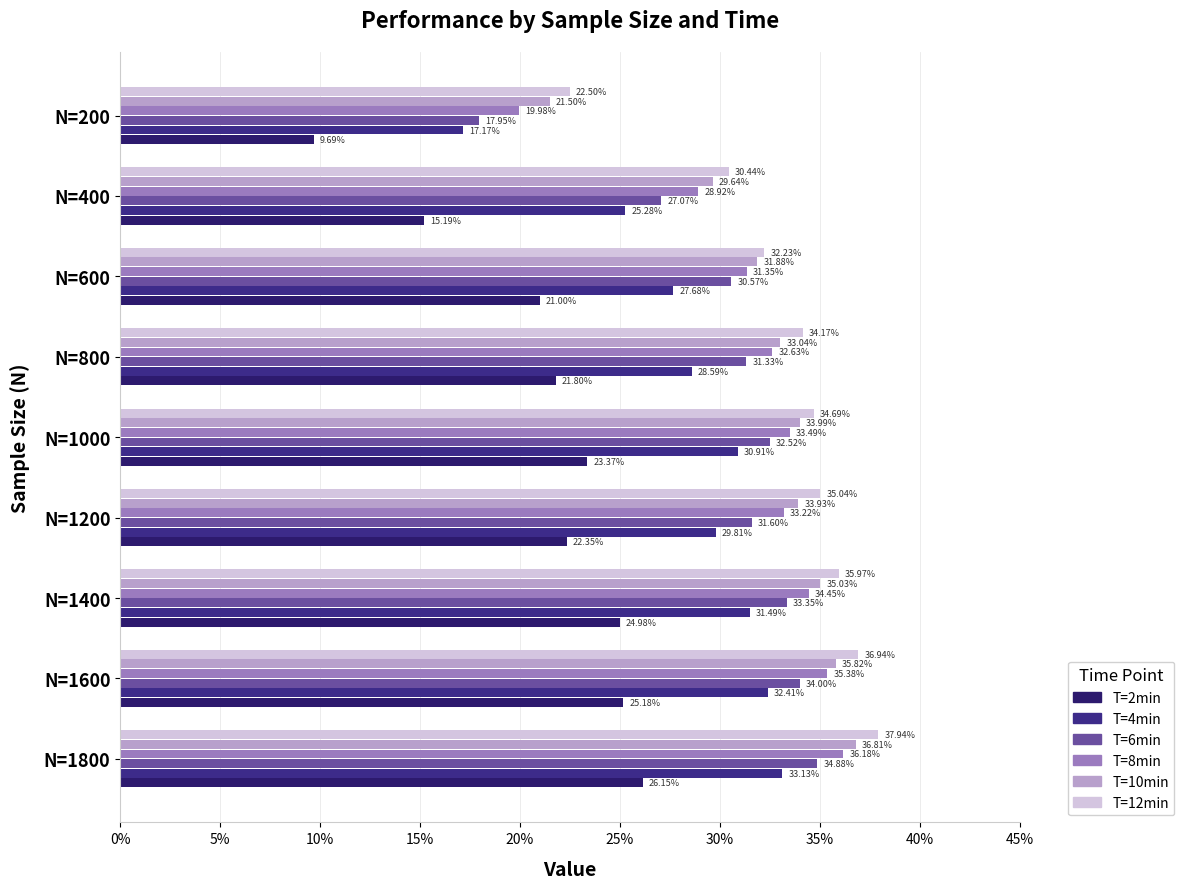

How many bars are there in each group?

6